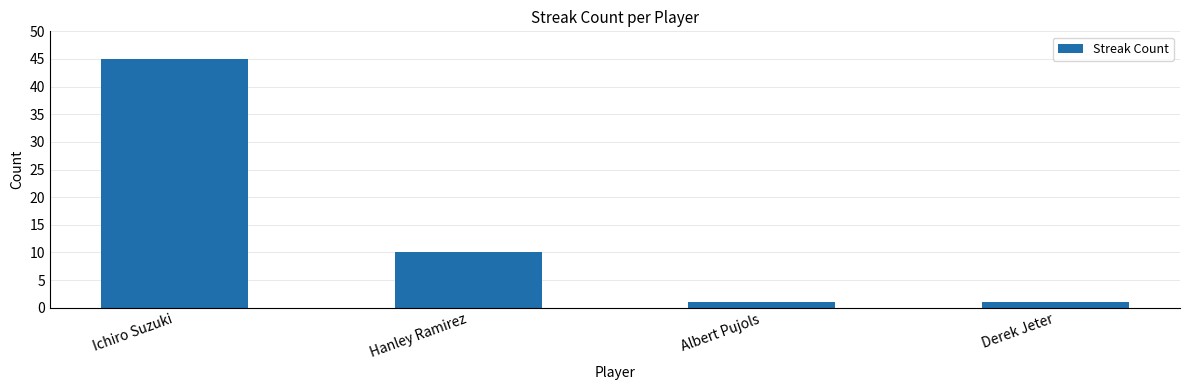

How many categories are shown in the chart?

4